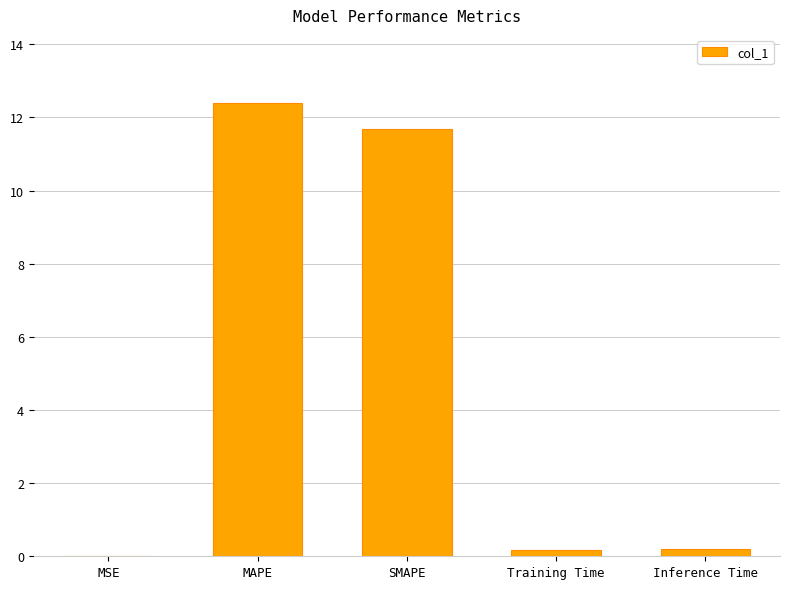

What is the average value?

4.9